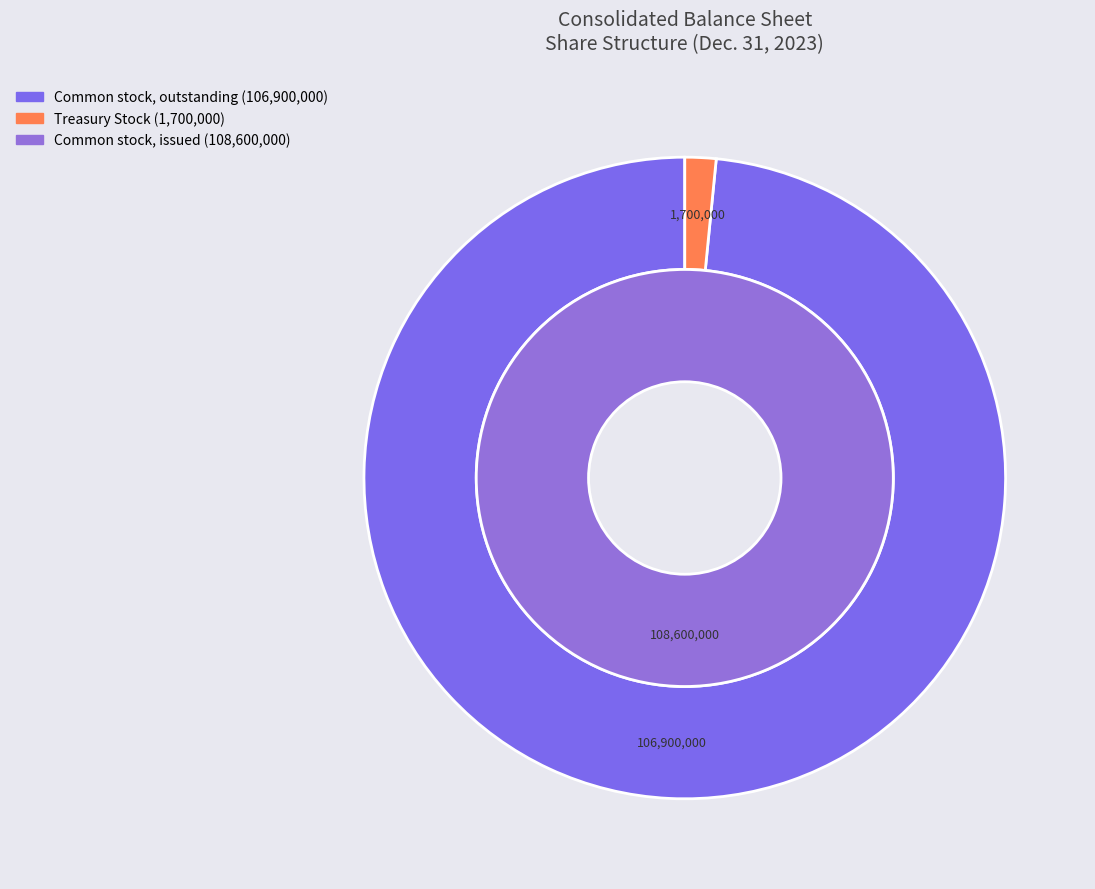

Is Common stock, issued (in shares) the majority of the pie?

No